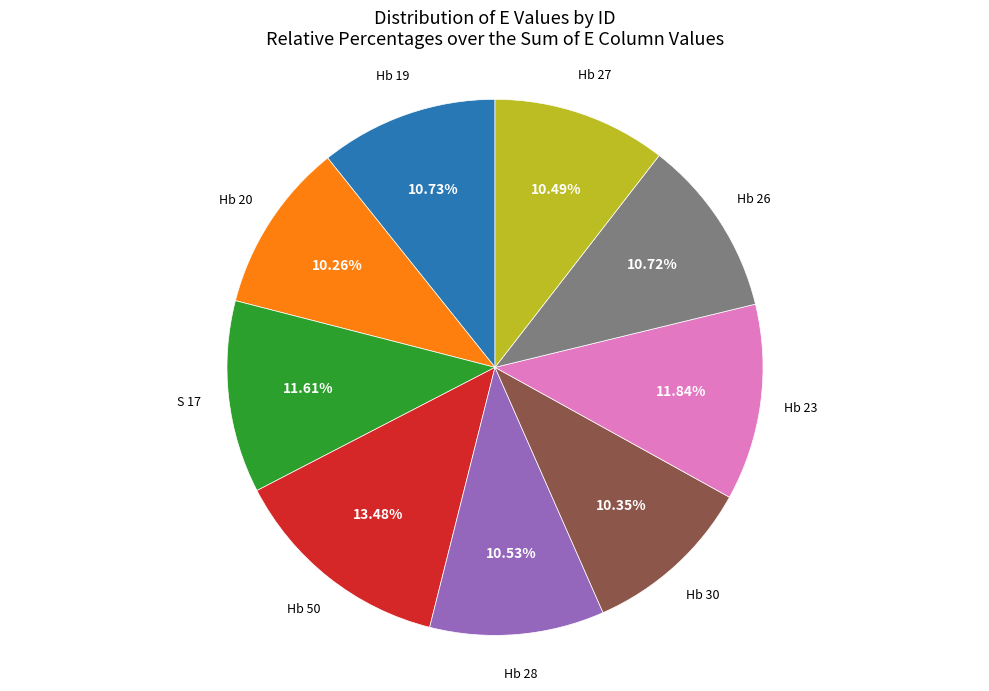

To the nearest percent, what is the difference between the largest and smallest slice percentages?

3%